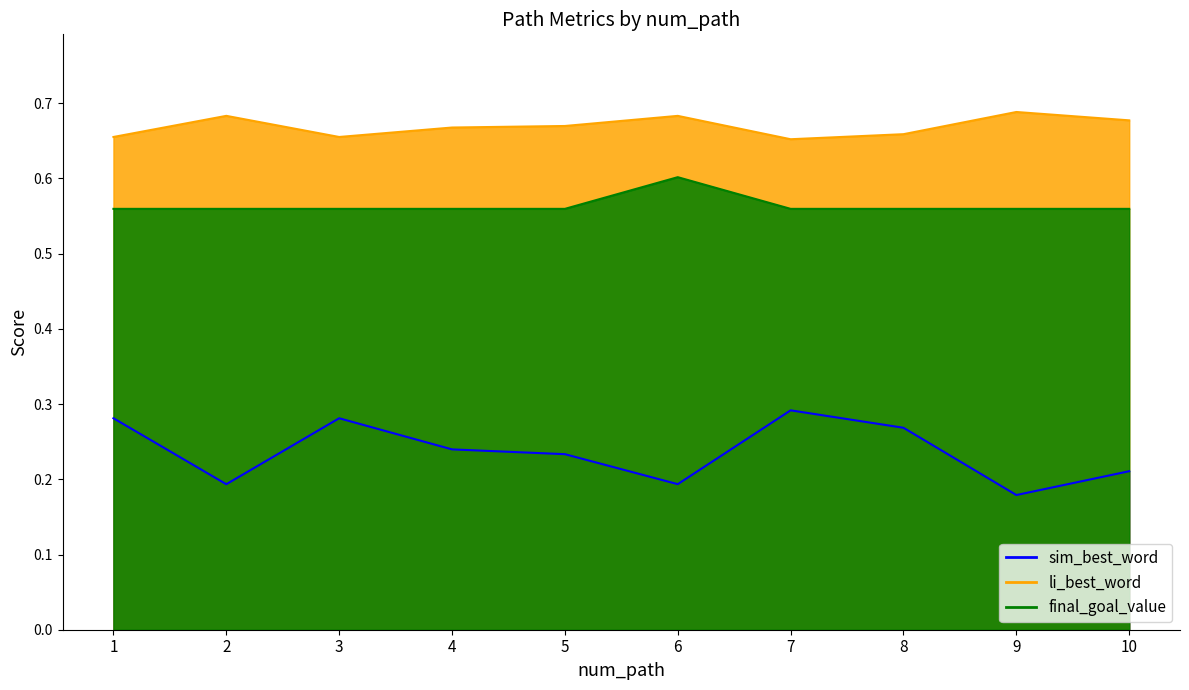

Is it true that li_best_word equals 0.7 at 6?

True